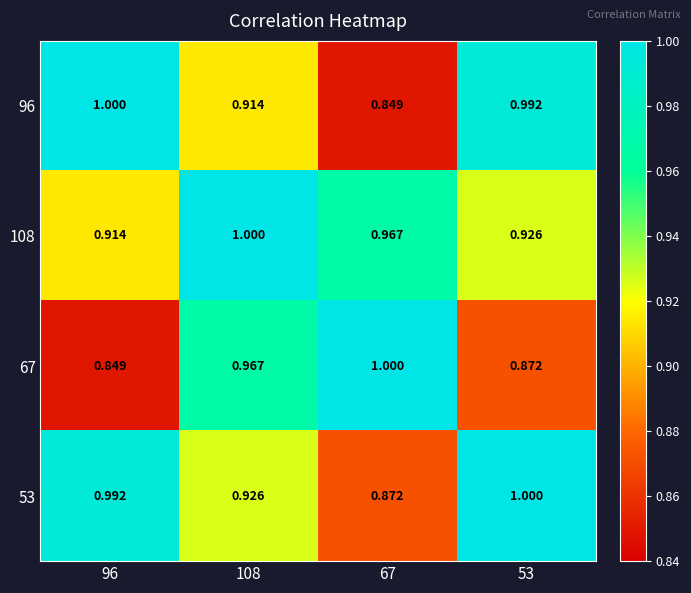

Is the value of 53 at 96 greater than the value of 67 at 67?

No